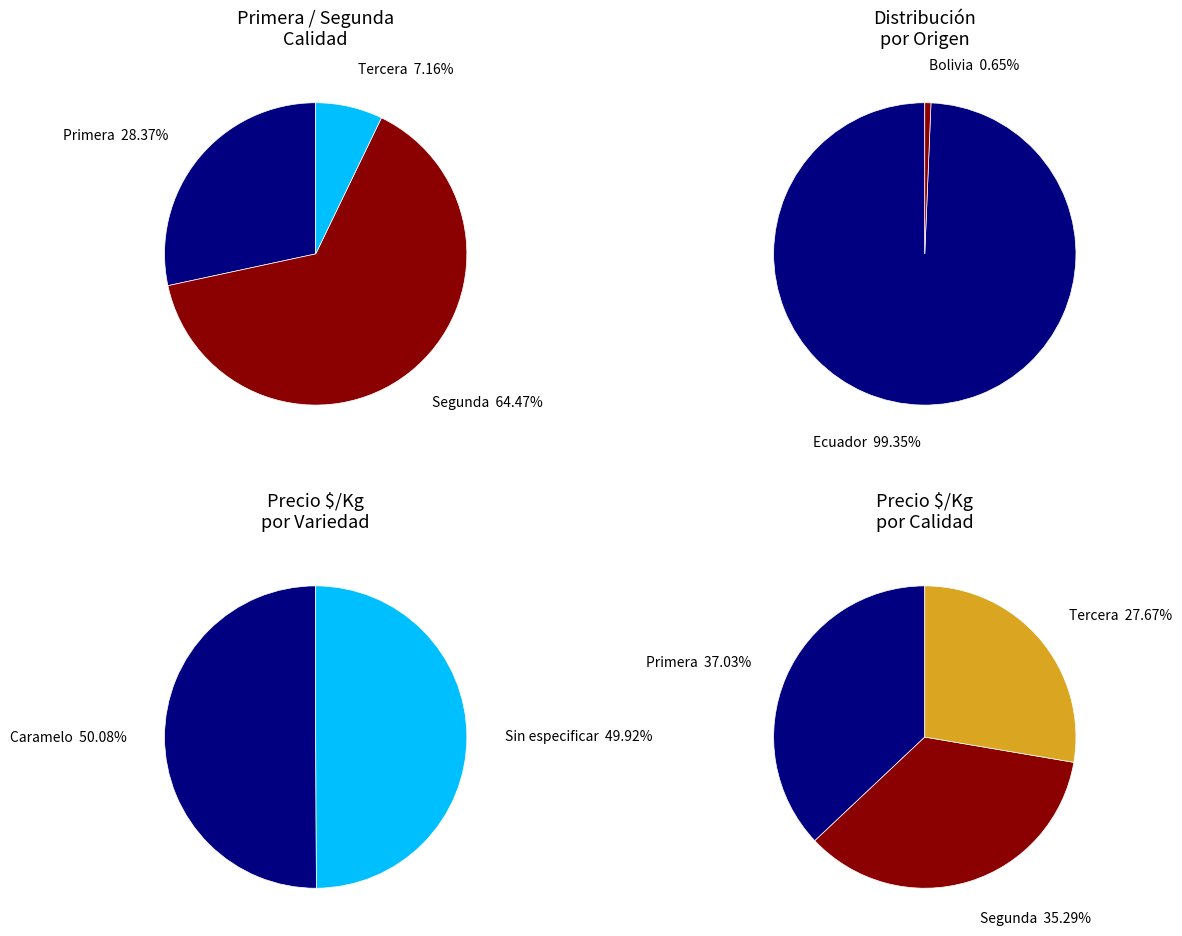

What portion of the pie excludes Caramelo?

49.9%